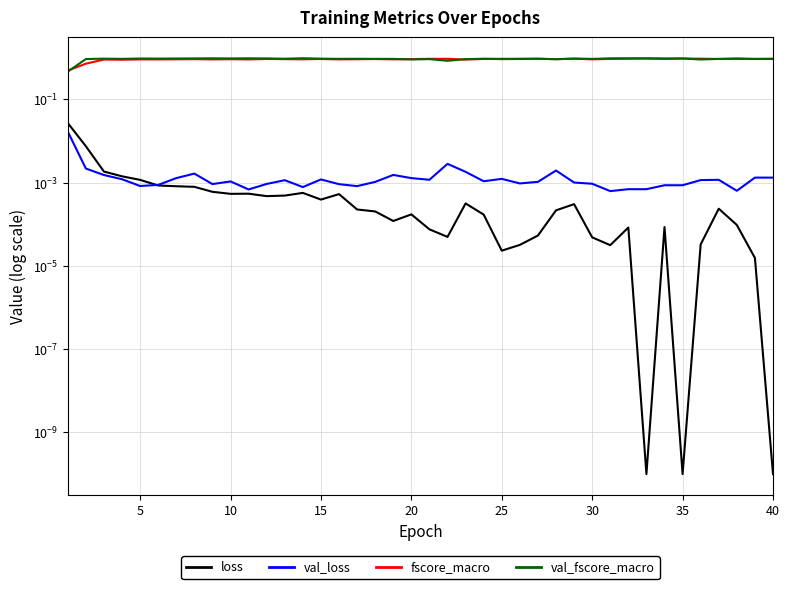

What is the difference between the maximum and minimum values in the fscore_macro series?

0.5